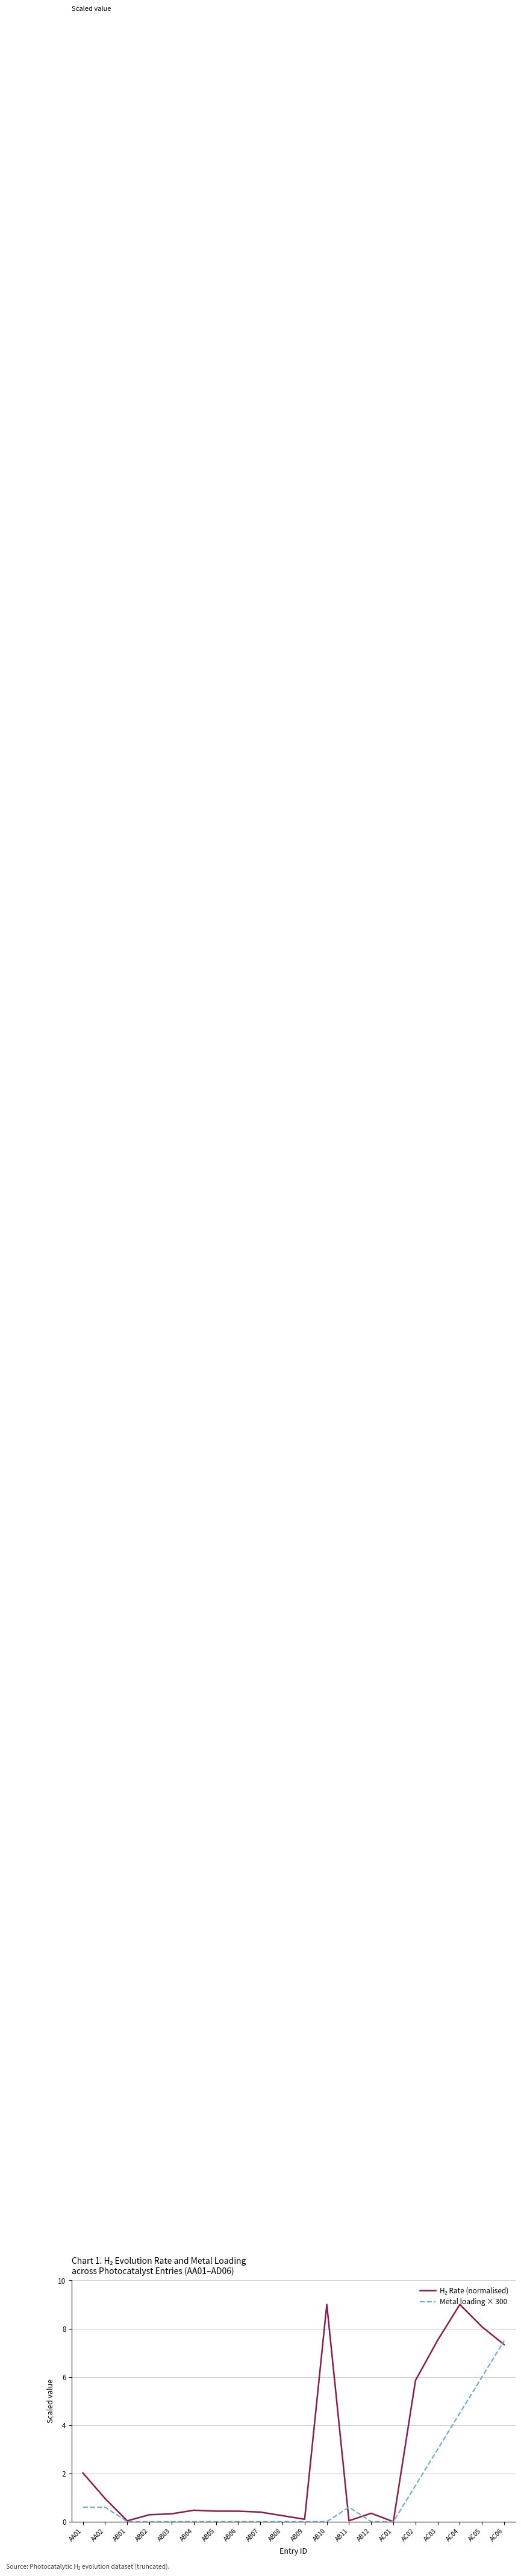

Is it true that Metal loading × 300 equals -2.9 at AB02?

False